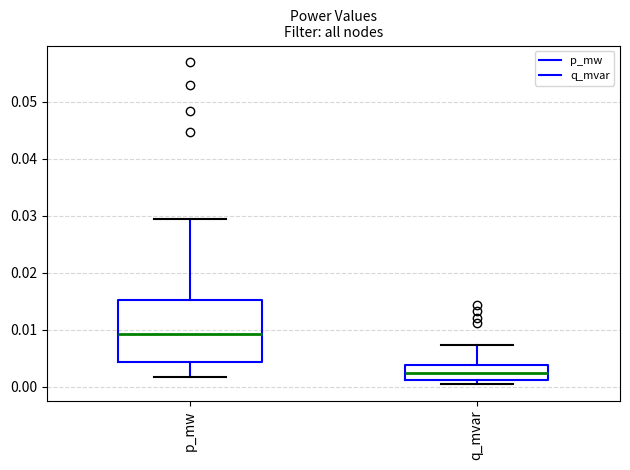

Which box's median line is the highest?

p_mw